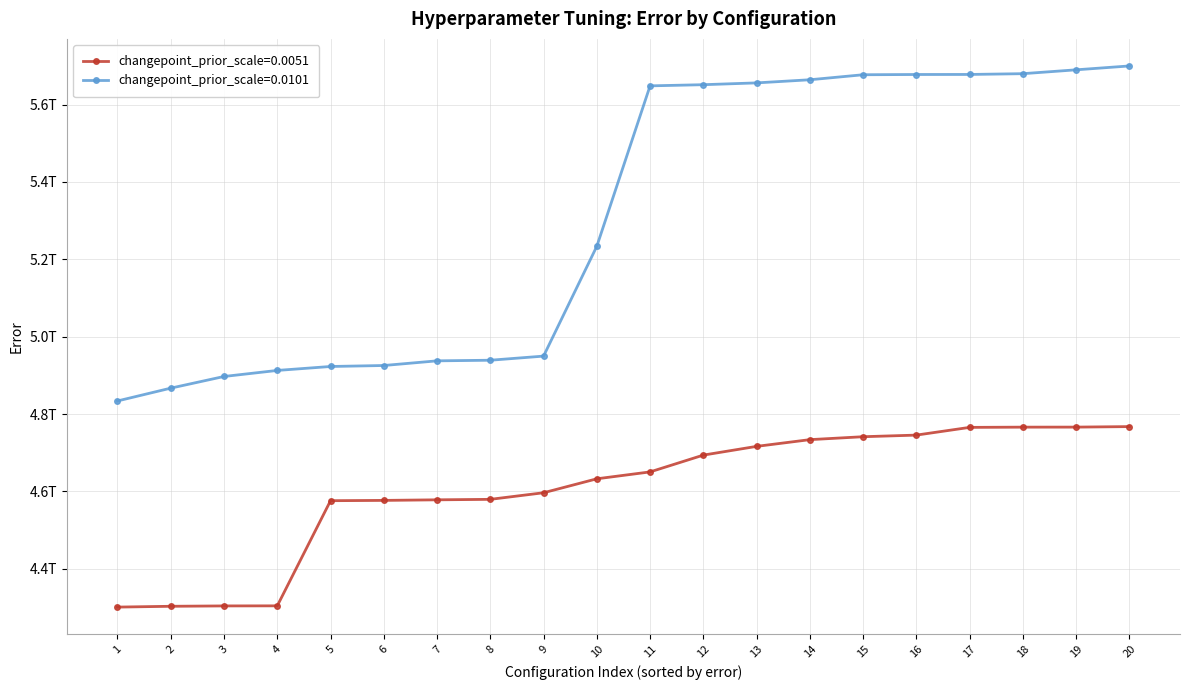

Does the chart display data point markers on the line(s)?

Yes